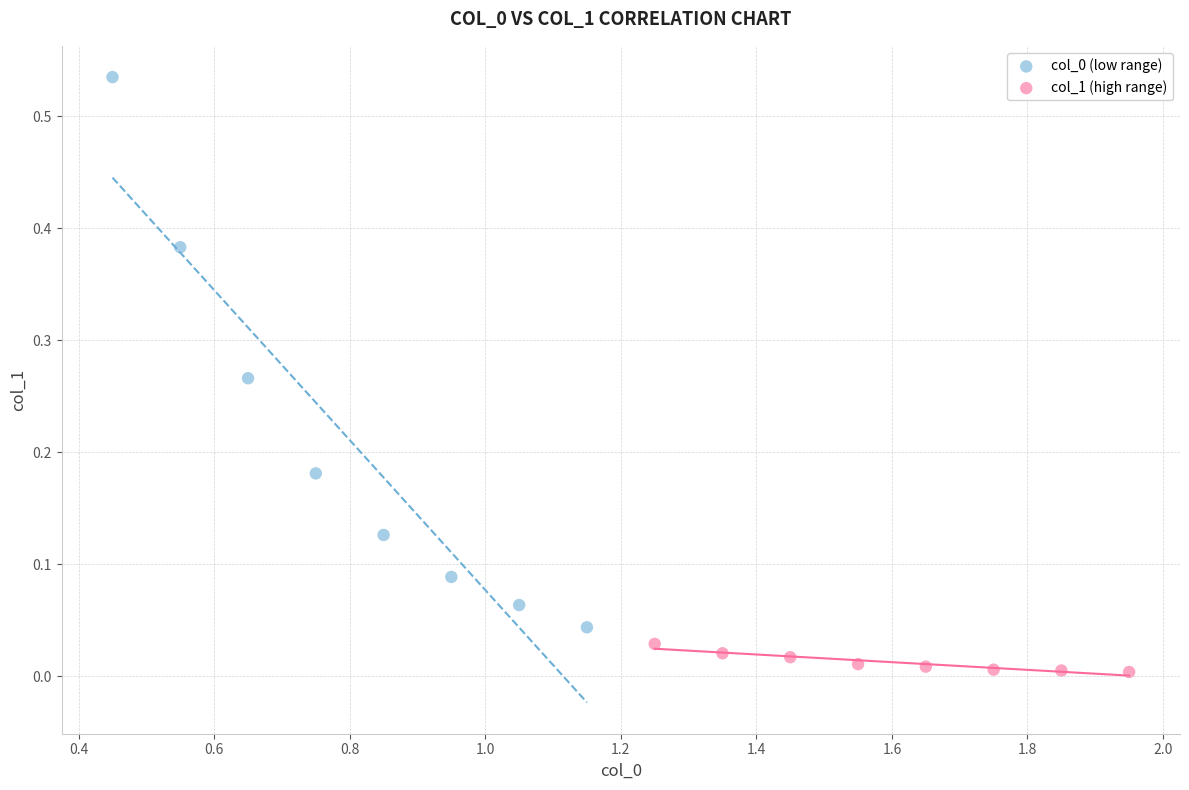

Which series contains the lowest Y value?

col_1 (high range)